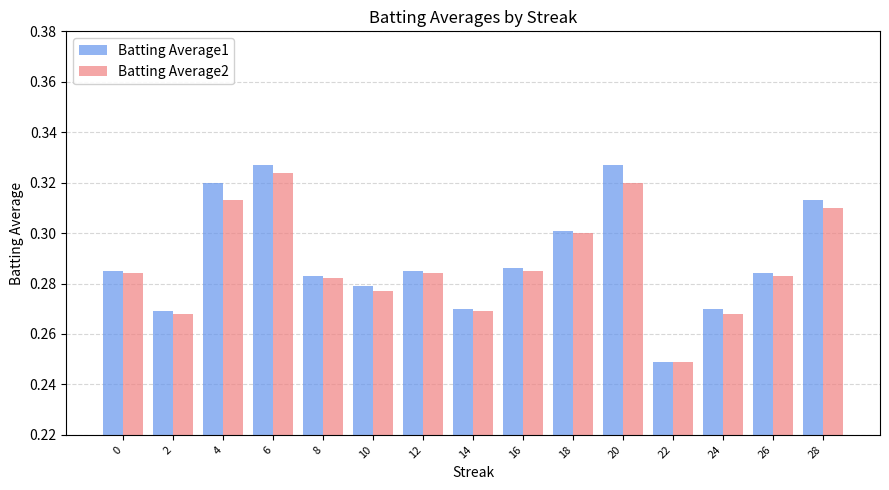

What is the total value across all series at 20?

0.6